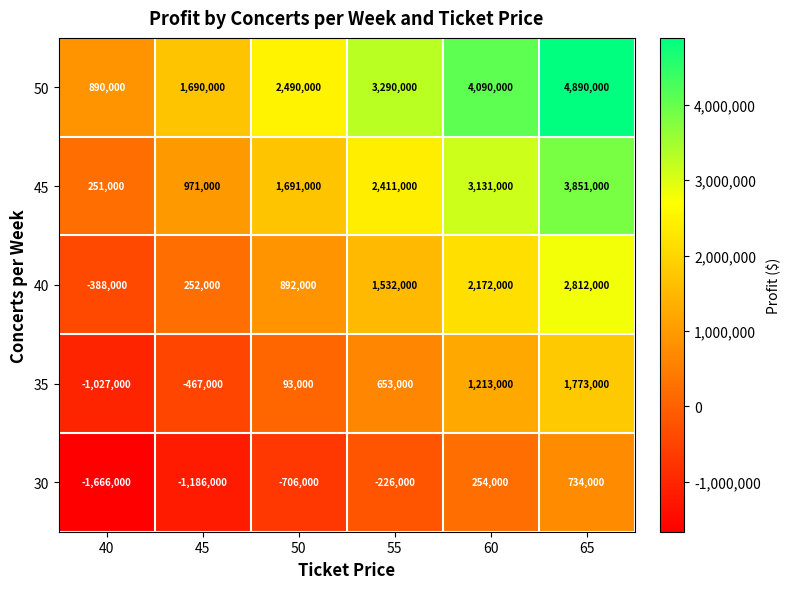

At which label does 30 reach its peak?

65